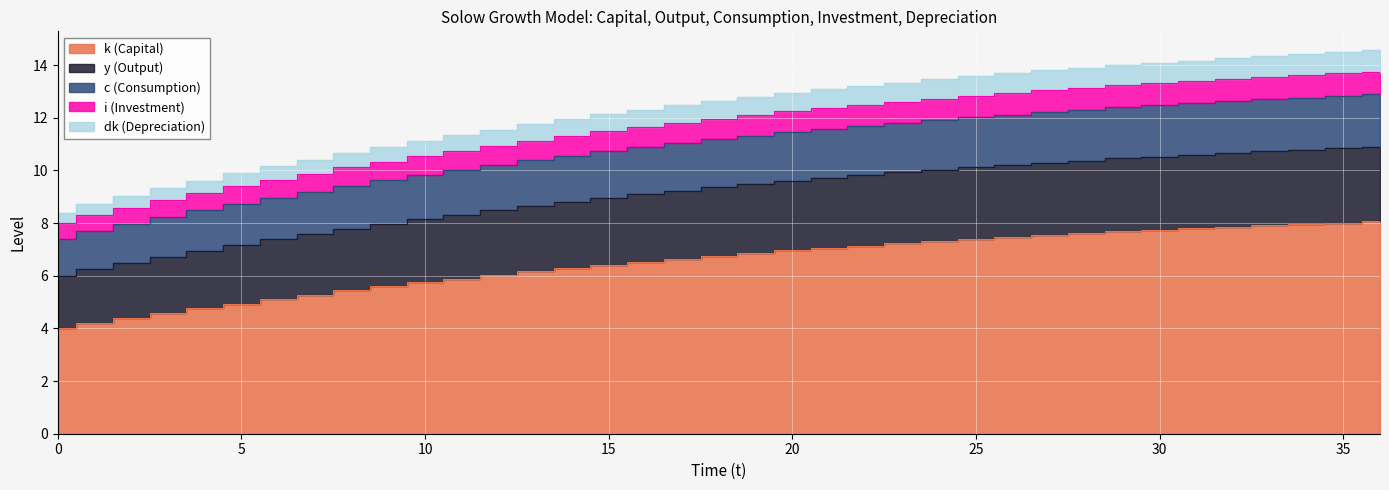

True or false: y and i intersect in this chart.

False